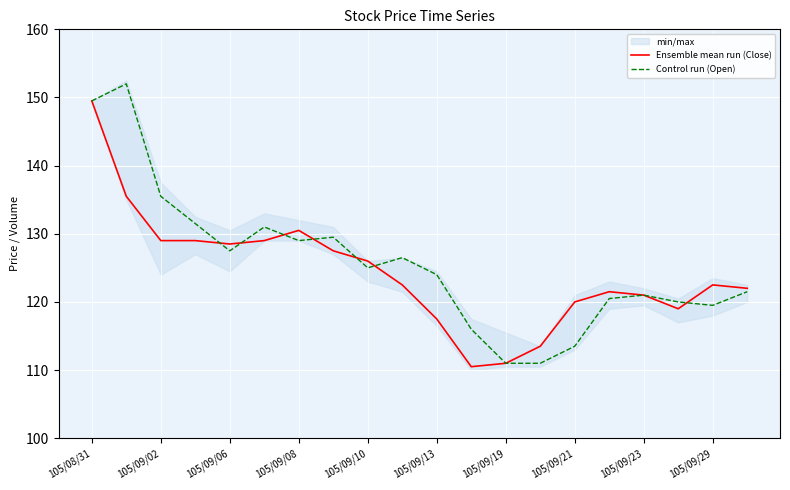

True or false: Ensemble mean run (Close) has a value of 121.0 at 105/09/23.

True